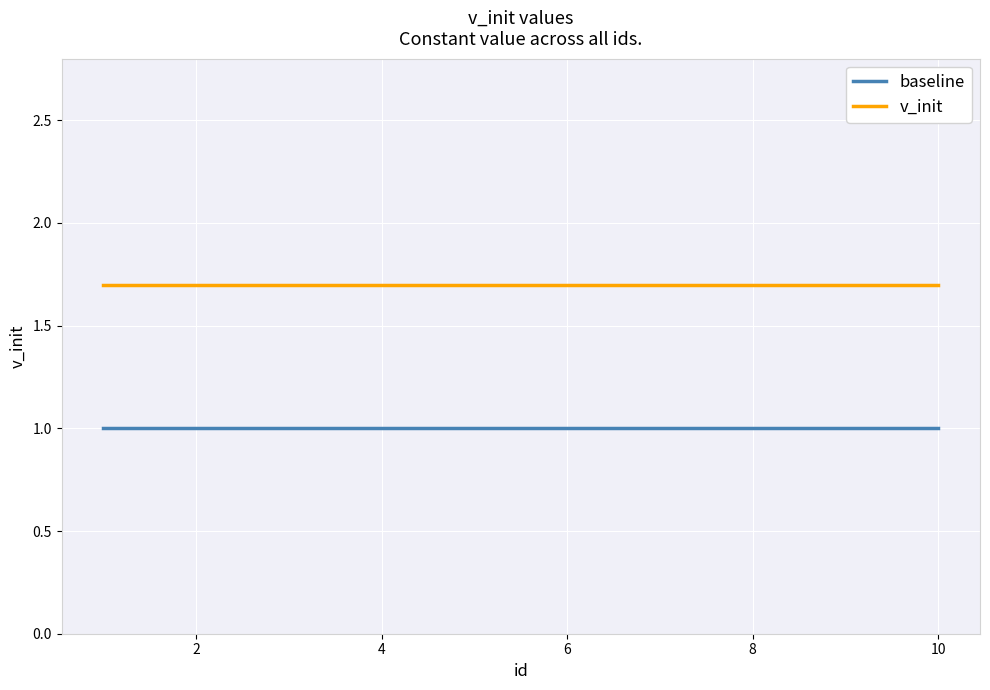

How many lines are shown in the chart?

2